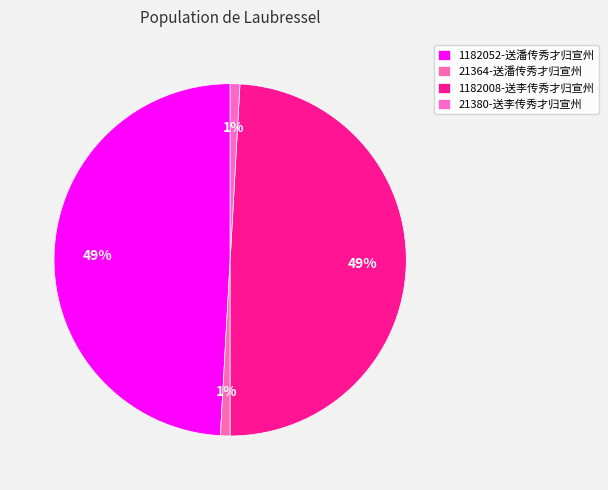

Rank the categories by value from highest to lowest.

1182052-送潘传秀才归宣州, 1182008-送李传秀才归宣州, 21380-送李传秀才归宣州, 21364-送潘传秀才归宣州